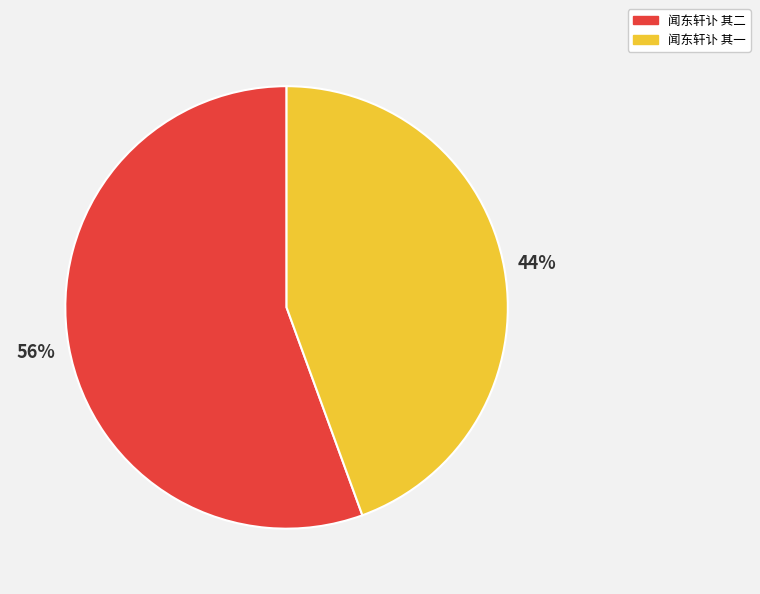

Which category has the biggest portion of the pie?

闻东轩讣 其二